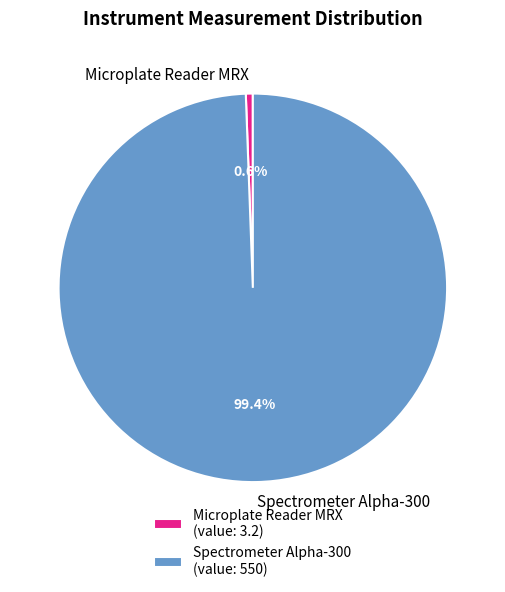

Between Spectrometer Alpha-300 and Microplate Reader MRX, which is larger?

Spectrometer Alpha-300